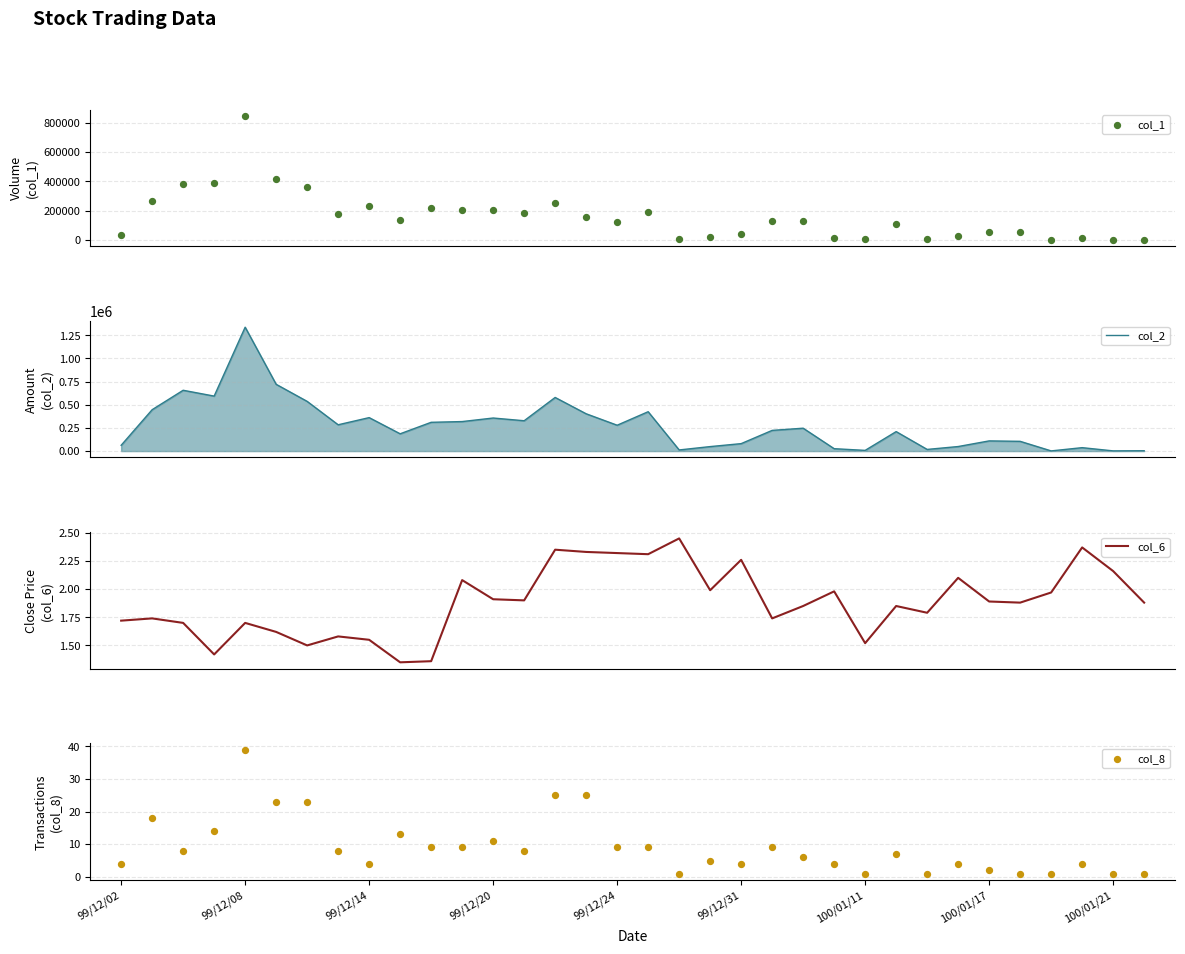

Which series reaches the minimum Y coordinate?

col_8